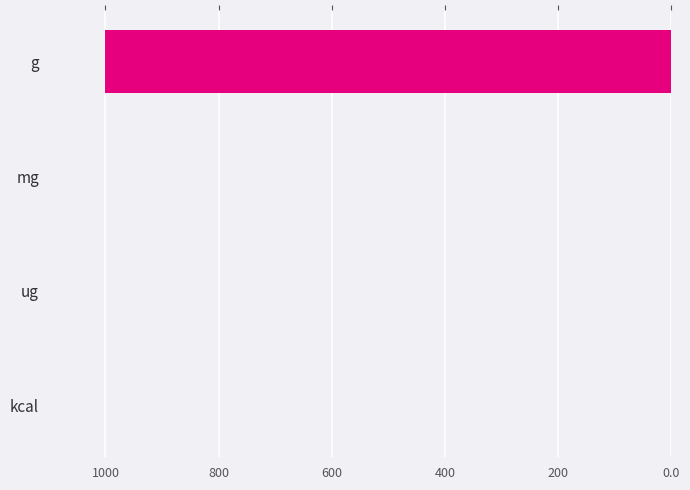

What is the sum of all values?

1002.0